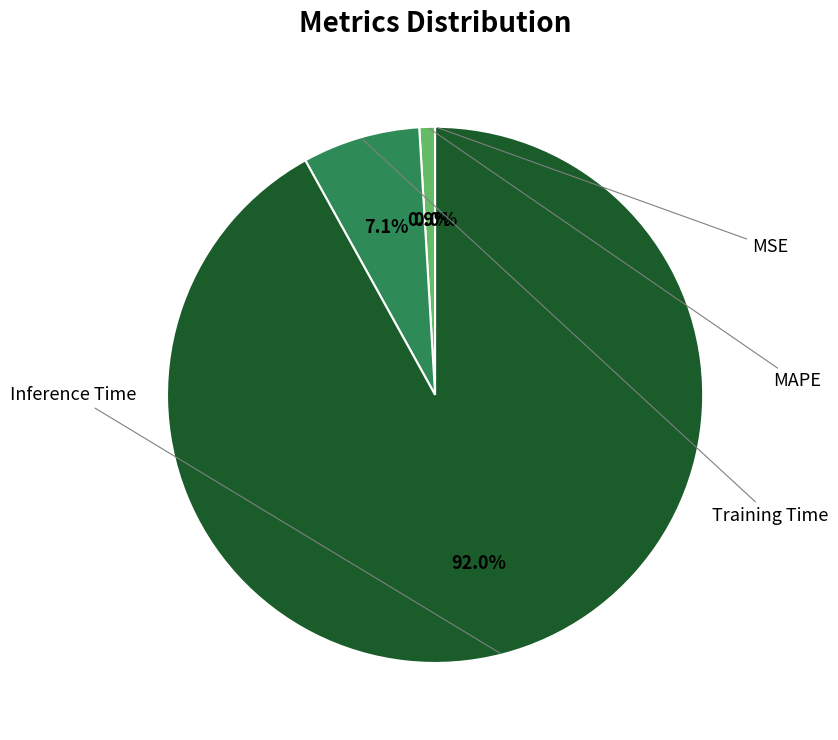

Which category has the biggest portion of the pie?

Inference Time